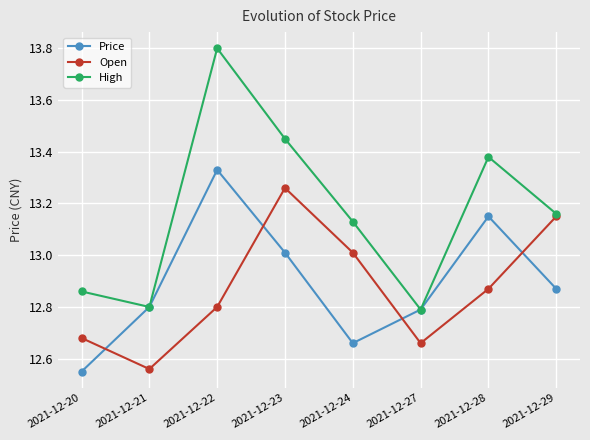

Between which two adjacent categories do Price and Open first intersect?

2021-12-20 and 2021-12-21